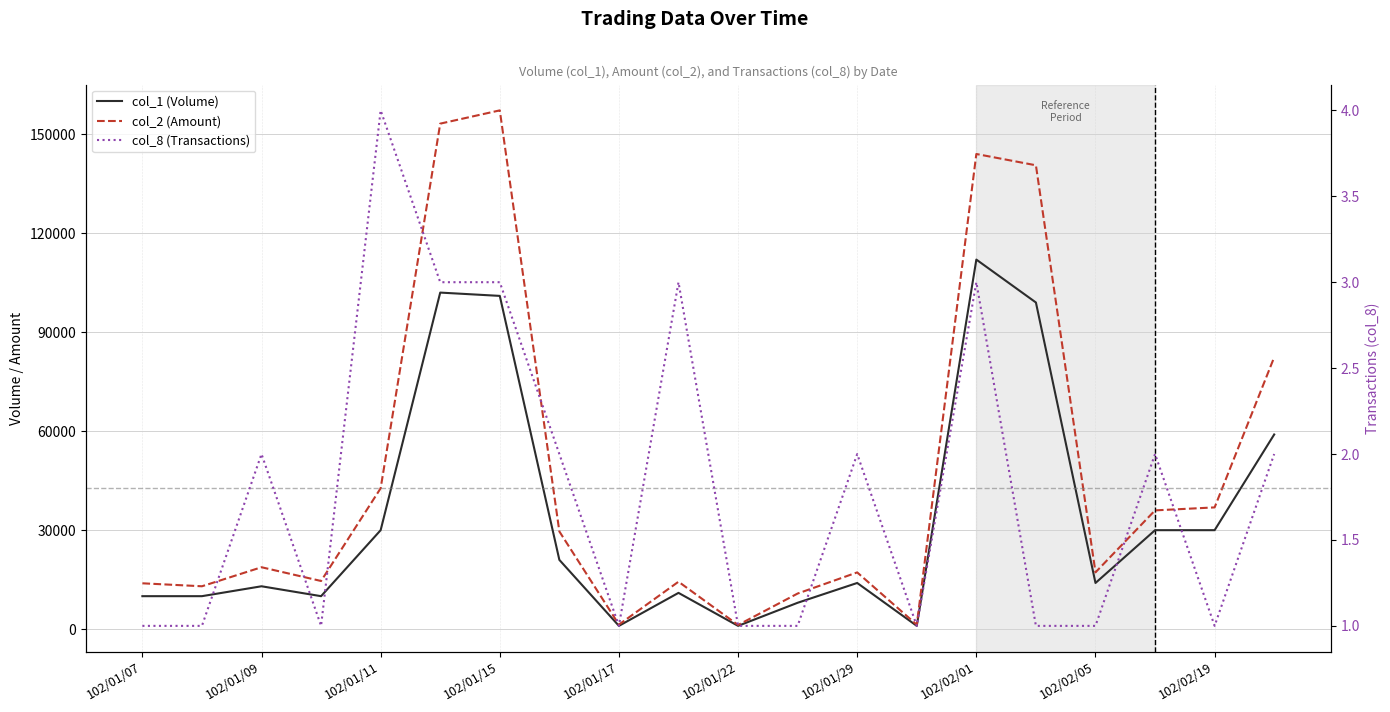

At 102/01/07, list the series in order from largest to smallest.

col_2 (Amount), col_1 (Volume), col_8 (Transactions)